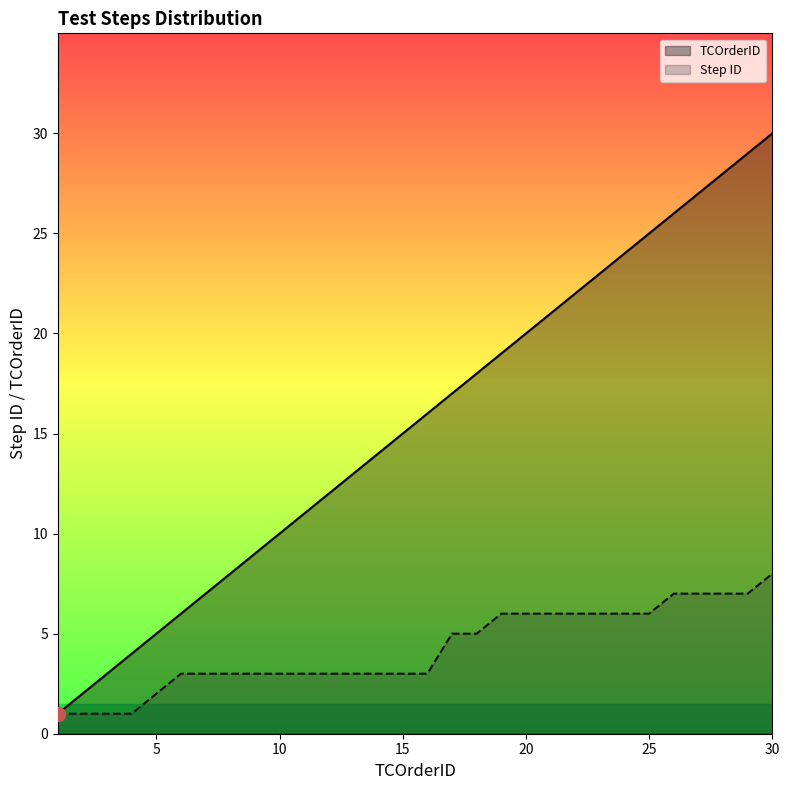

Reading left to right, what are all the values shown in this chart?

TCOrderID: 1=1	2=2	3=3	4=4	5=5	6=6	7=7	8=8	9=9	10=10	11=11	12=12	13=13	14=14	15=15	16=16	17=17	18=18	19=19	20=20	21=21	22=22	23=23	24=24	25=25	26=26	27=27	28=28	29=29	30=30
Step ID: 1=1	2=1	3=1	4=1	5=2	6=3	7=3	8=3	9=3	10=3	11=3	12=3	13=3	14=3	15=3	16=3	17=5	18=5	19=6	20=6	21=6	22=6	23=6	24=6	25=6	26=7	27=7	28=7	29=7	30=8